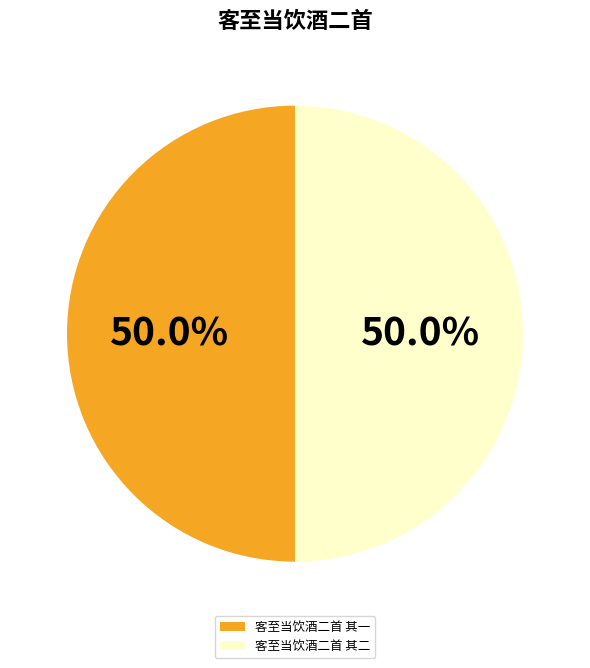

What is the ratio of the value at 客至当饮酒二首 其一 to the value at 客至当饮酒二首 其二?

1.0